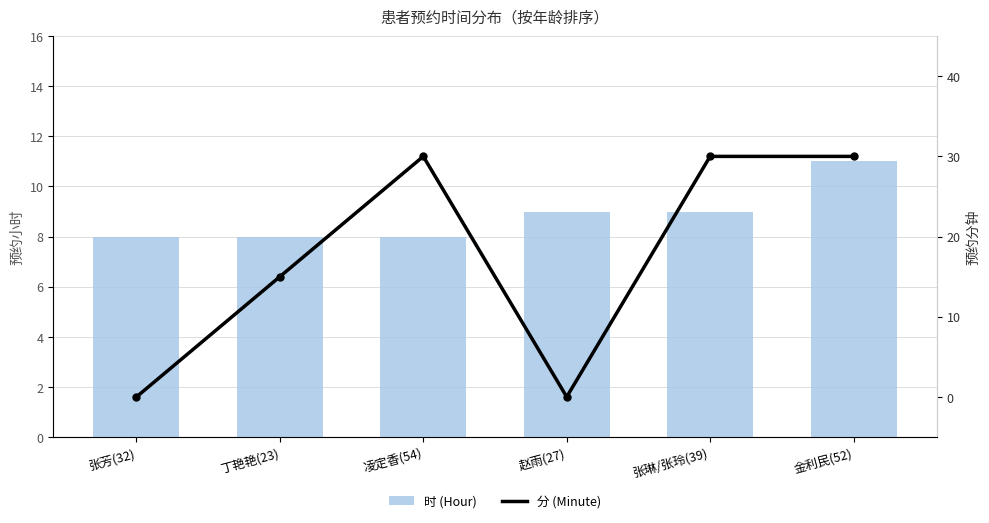

How many values in 分 (Minute) are above zero?

4